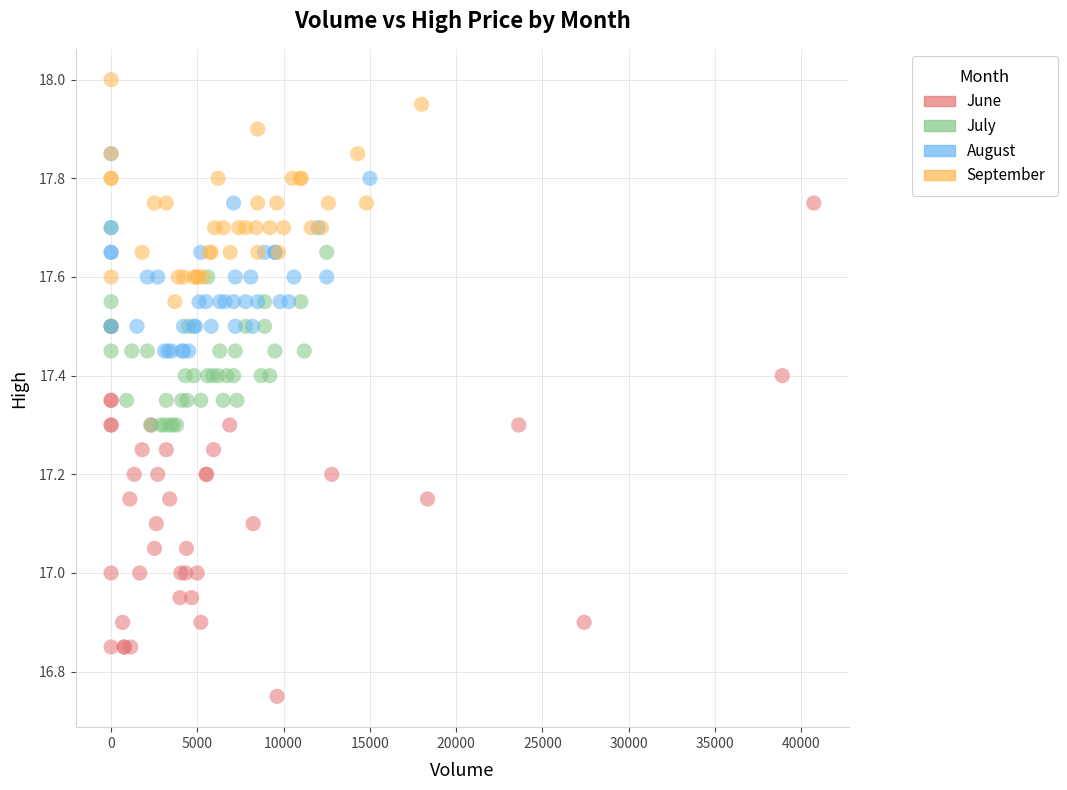

Which series has the widest spread of Y values?

June